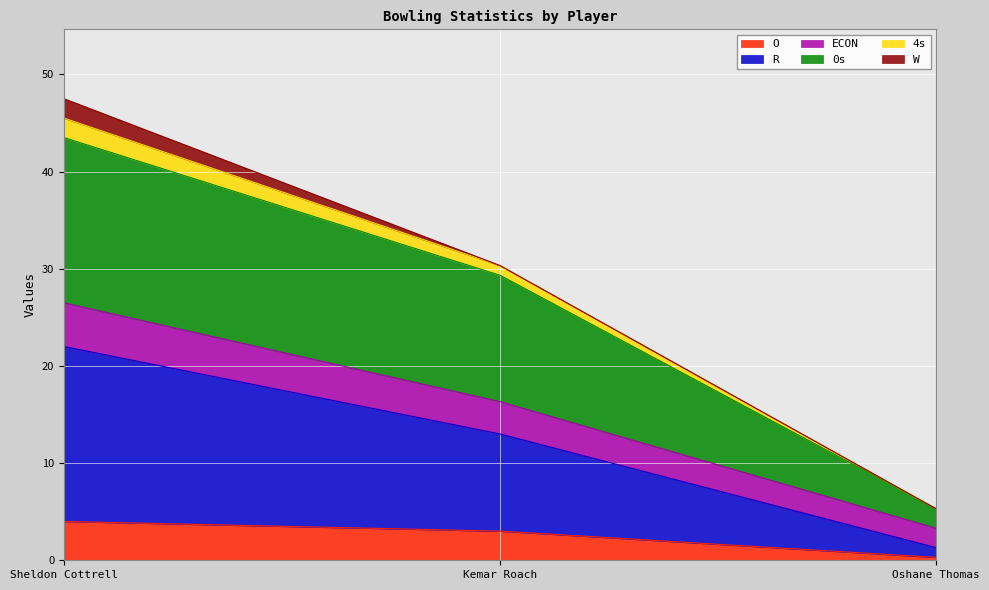

At which label does O reach its minimum?

Oshane Thomas